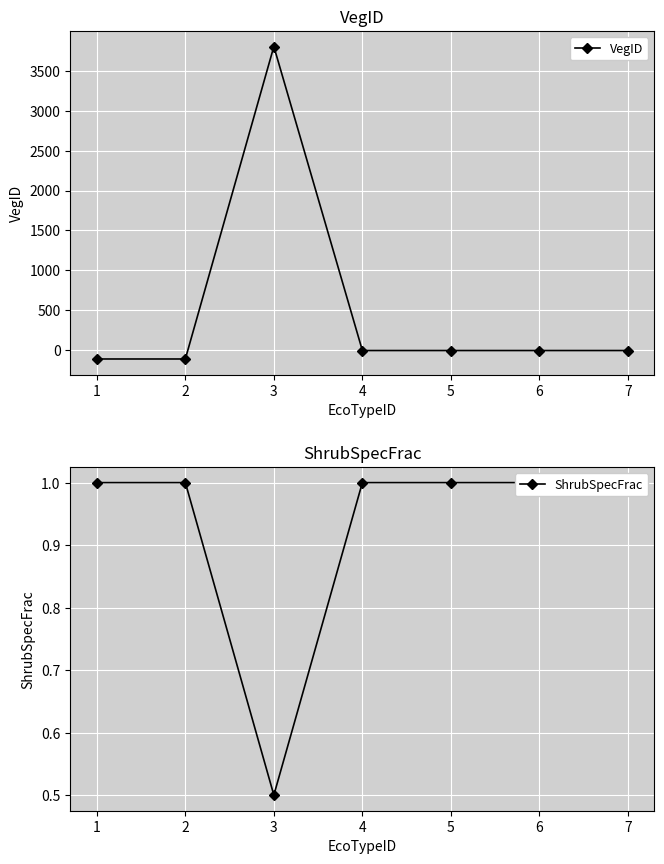

Reading left to right, what are all the values shown in this chart?

VegID: -109.0	-109.0	3803.5	-3.0	-3.0	-3.0	-3.0
ShrubSpecFrac: 1.0	1.0	0.5	1.0	1.0	1.0	1.0